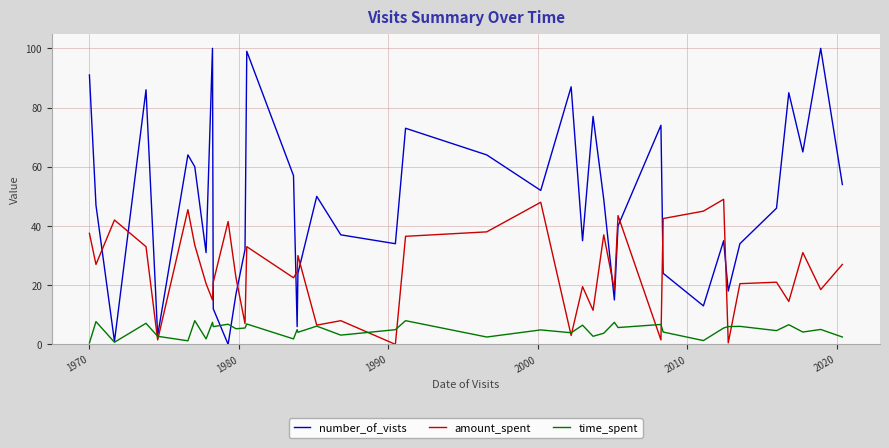

List the series in order of their peak value, lowest first.

time_spent, amount_spent, number_of_vists